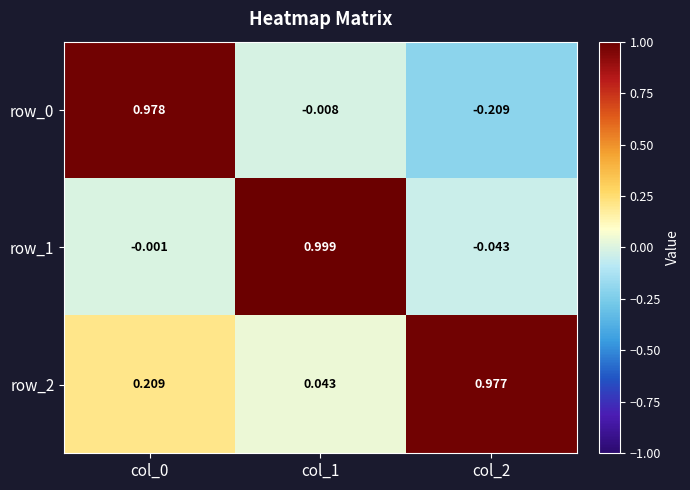

Is the value of row_2 at col_1 greater than the value of row_1 at col_0?

Yes